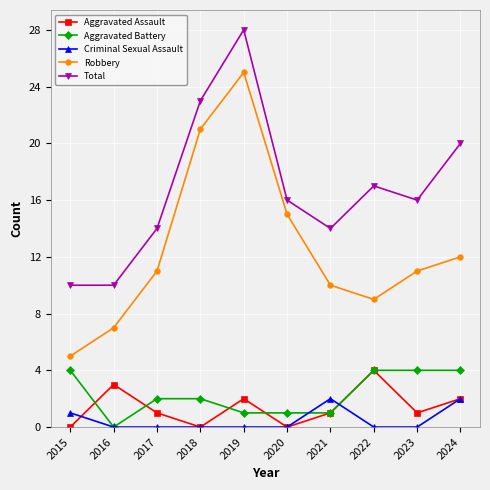

How many Aggravated Assault values are between 0 and 2?

8